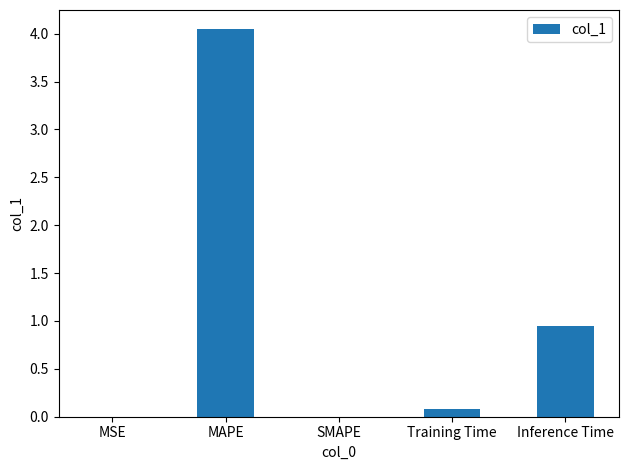

Is it true that the value at Inference Time is 0.2?

False